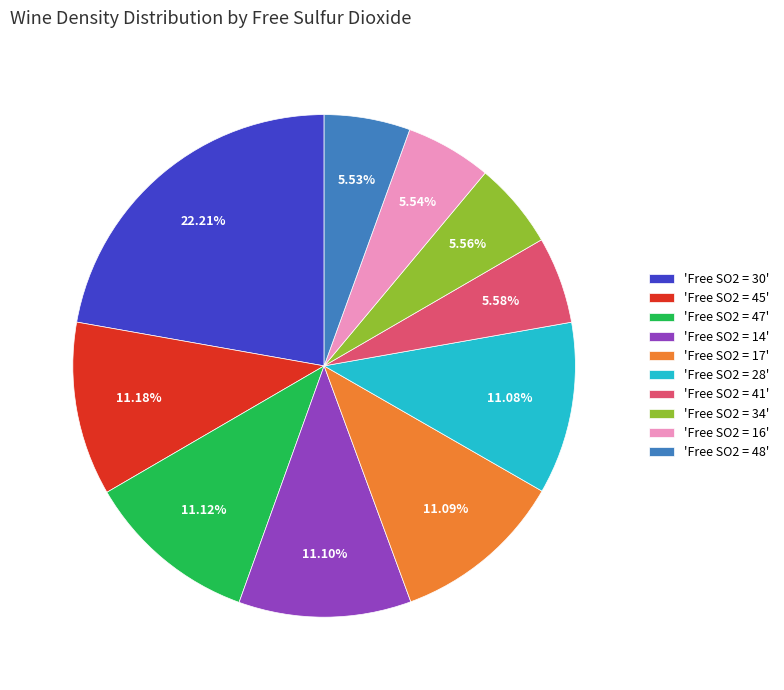

Combined, do 'Free SO2 = 28' and 'Free SO2 = 47' account for over 50%?

No